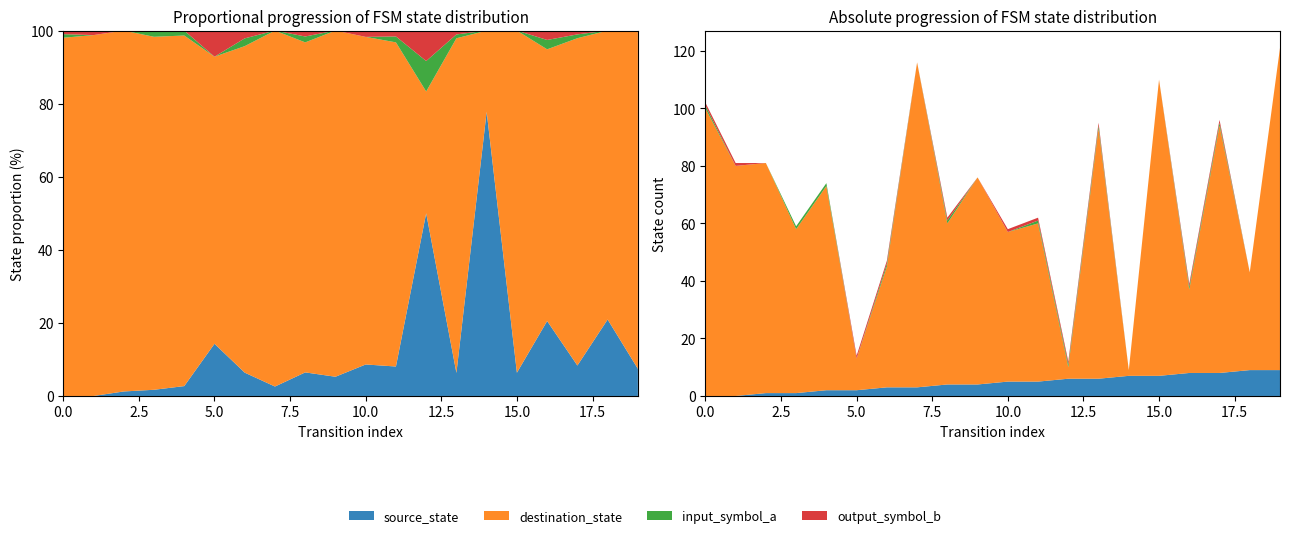

Reading left to right, list all the values displayed in this chart.

source_state: 0=0	1=0	2=1	3=1	4=2	5=2	6=3	7=3	8=4	9=4	10=5	11=5	12=6	13=6	14=7	15=7	16=8	17=8	18=9	19=9
destination_state: 0=100	1=80	2=80	3=57	4=71	5=11	6=42	7=113	8=56	9=72	10=52	11=55	12=4	13=87	14=2	15=103	16=29	17=86	18=34	19=112
input_symbol_a: 0=1	1=0	2=0	3=1	4=1	5=0	6=1	7=0	8=1	9=0	10=0	11=1	12=1	13=1	14=0	15=0	16=1	17=1	18=0	19=0
output_symbol_b: 0=1	1=1	2=0	3=0	4=0	5=1	6=1	7=0	8=1	9=0	10=1	11=1	12=1	13=1	14=0	15=0	16=1	17=1	18=0	19=0